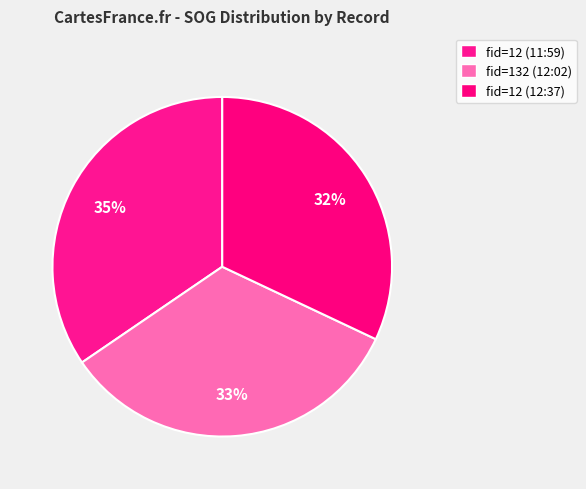

How many segments does this pie chart have?

3